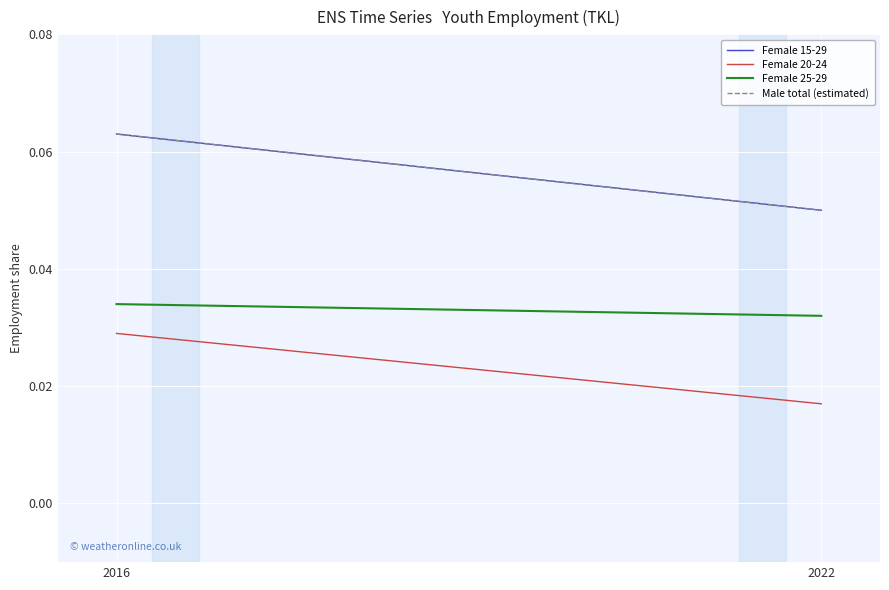

At 2016, list the series in order from smallest to largest.

Female 20-24, Female 25-29, Female 15-29, Male total (estimated)